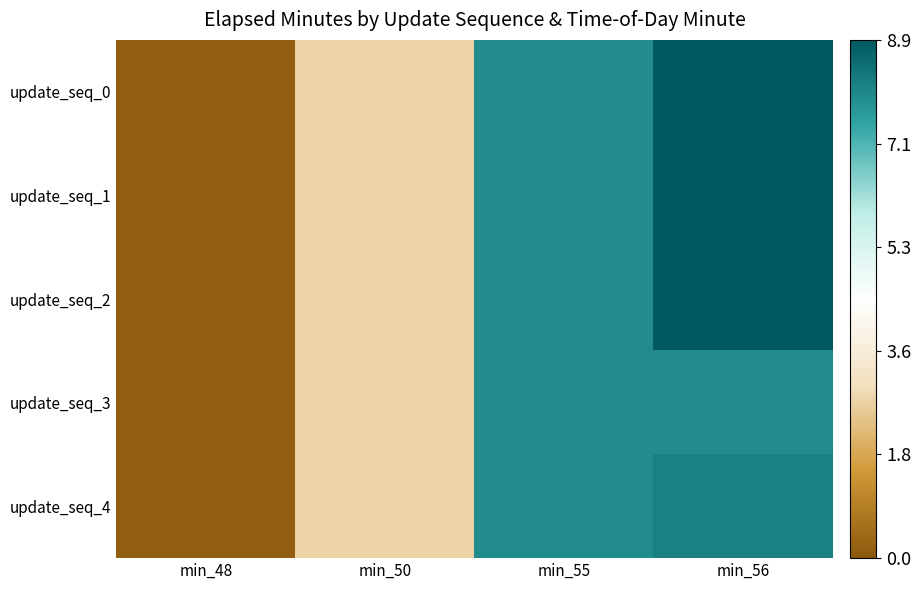

Reading left to right, transcribe all the data shown in this chart.

update_seq_0: min_48=0.1	min_50=2.7	min_55=7.9	min_56=8.9
update_seq_1: min_48=0.1	min_50=2.7	min_55=7.9	min_56=8.9
update_seq_2: min_48=0.1	min_50=2.7	min_55=7.9	min_56=8.9
update_seq_3: min_48=0.1	min_50=2.7	min_55=7.9	min_56=7.9
update_seq_4: min_48=0.1	min_50=2.7	min_55=7.9	min_56=8.1